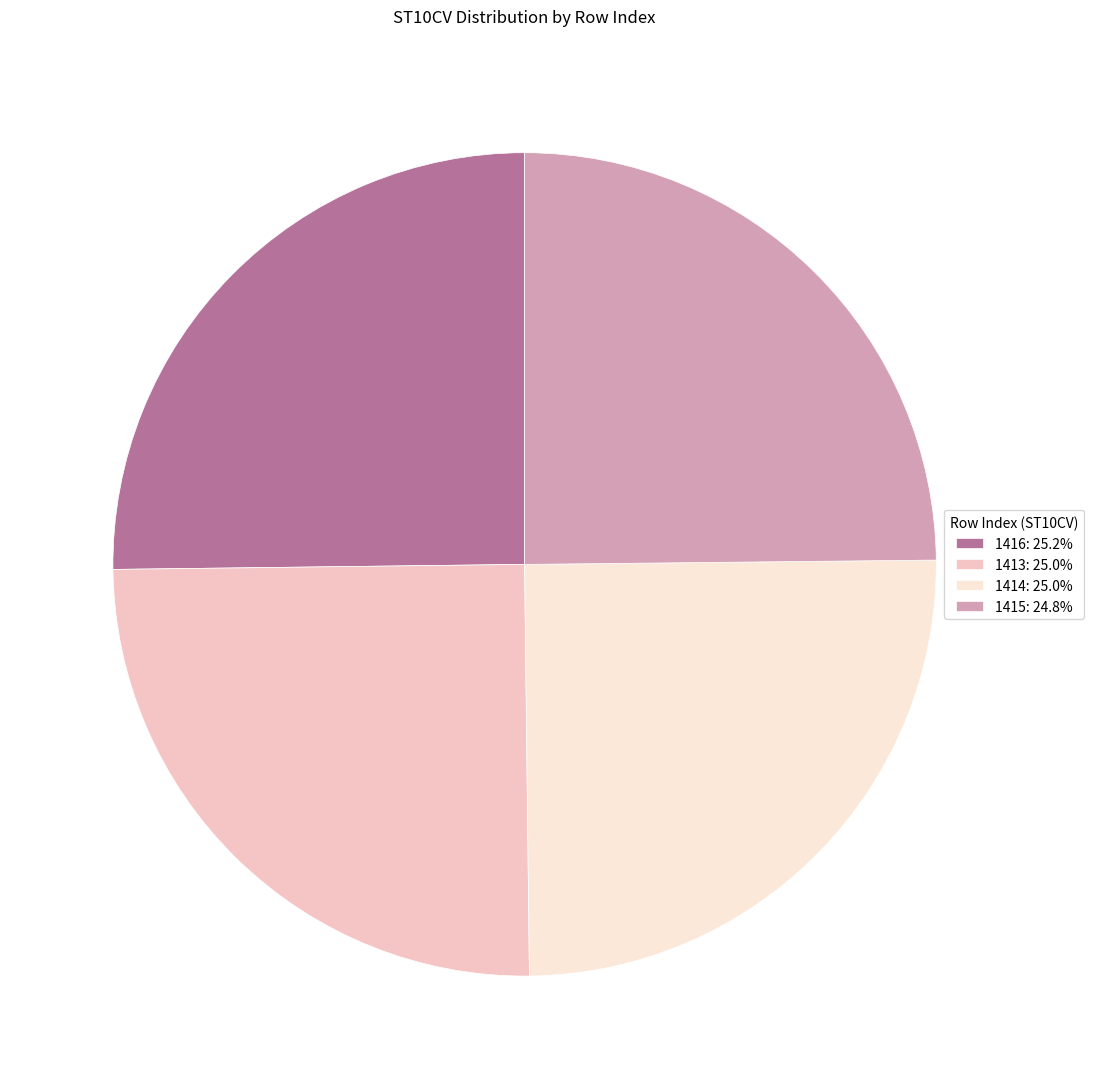

Does any single category account for the majority?

No